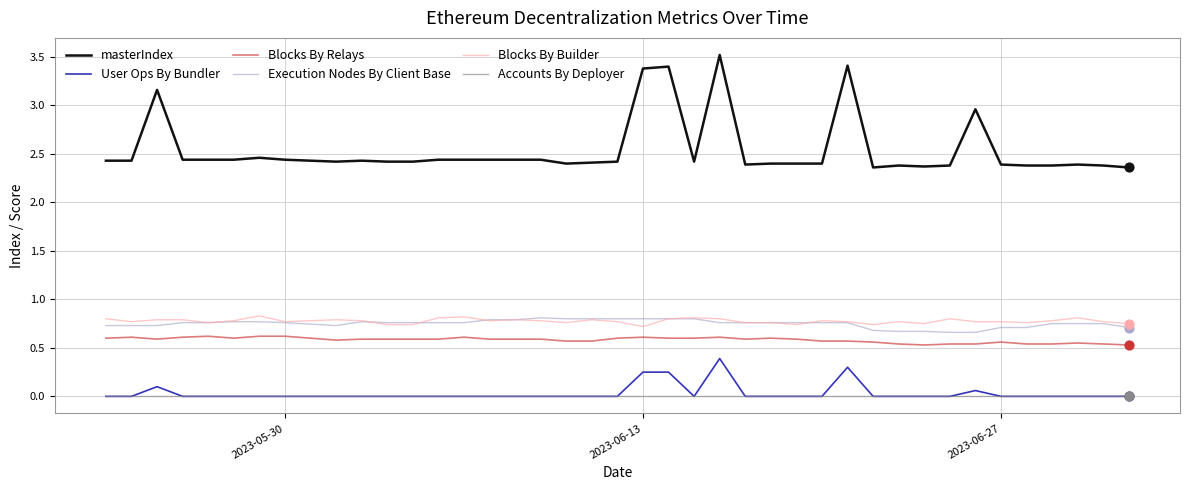

Which series has the largest total across all categories?

masterIndex